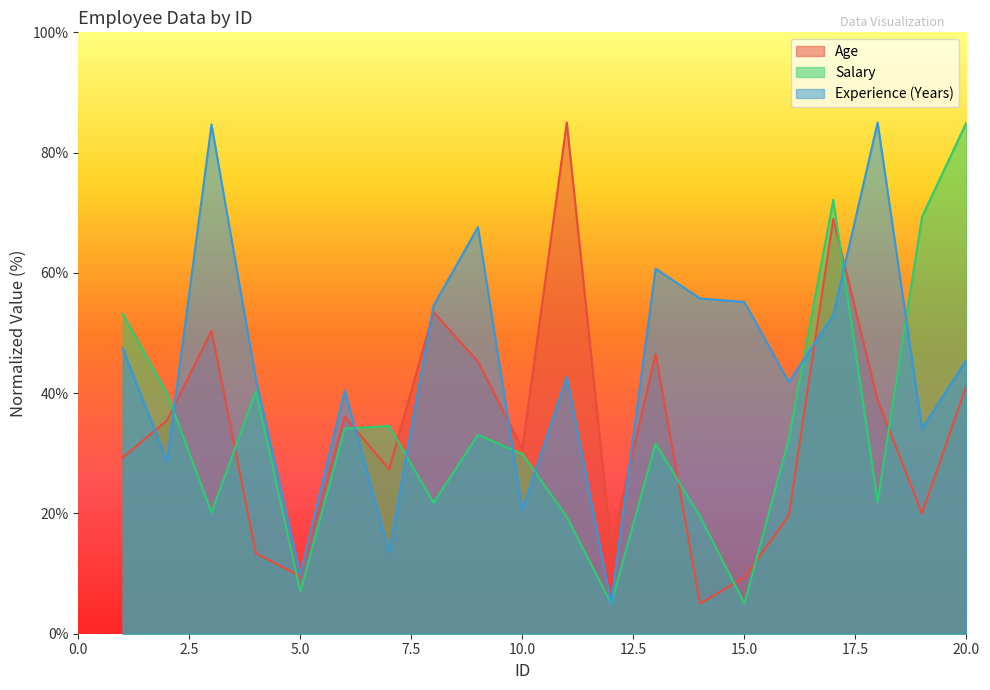

Which series changed the most between 8 and 13?

Salary